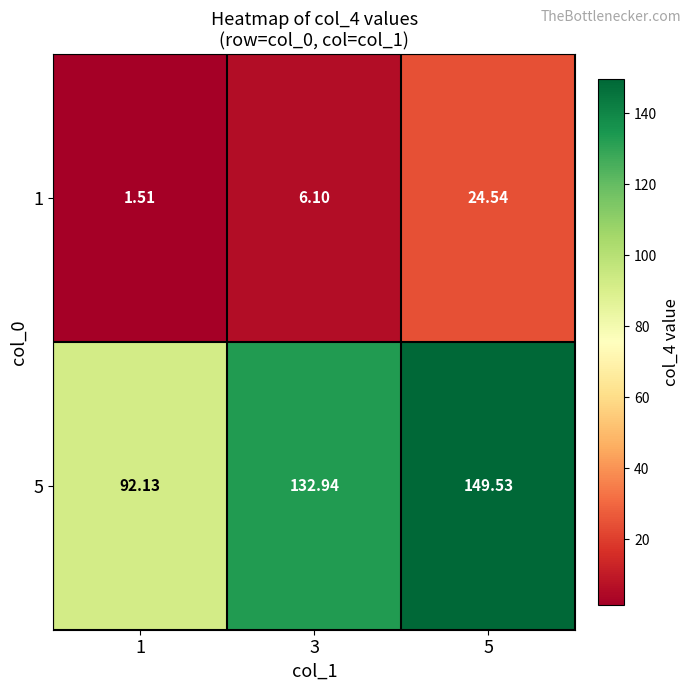

Count the number of categories in the chart.

3